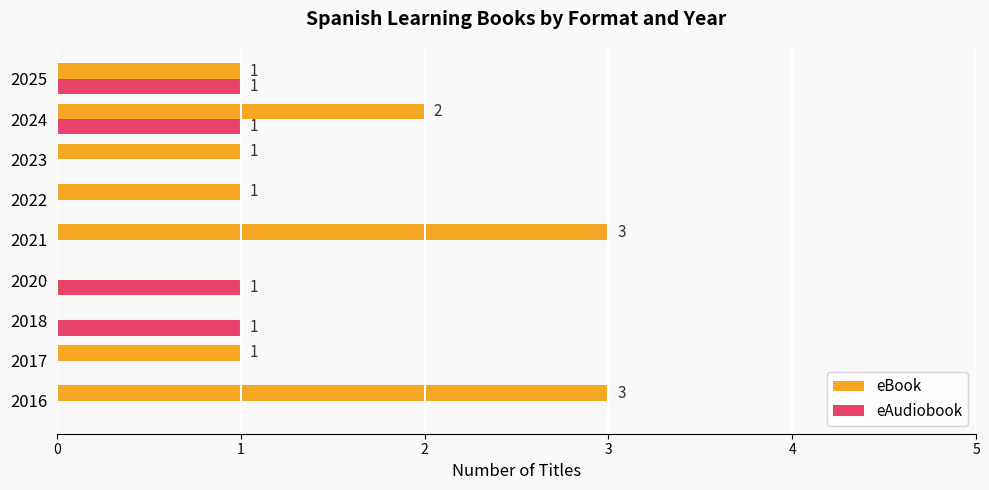

What is the greatest value displayed?

3